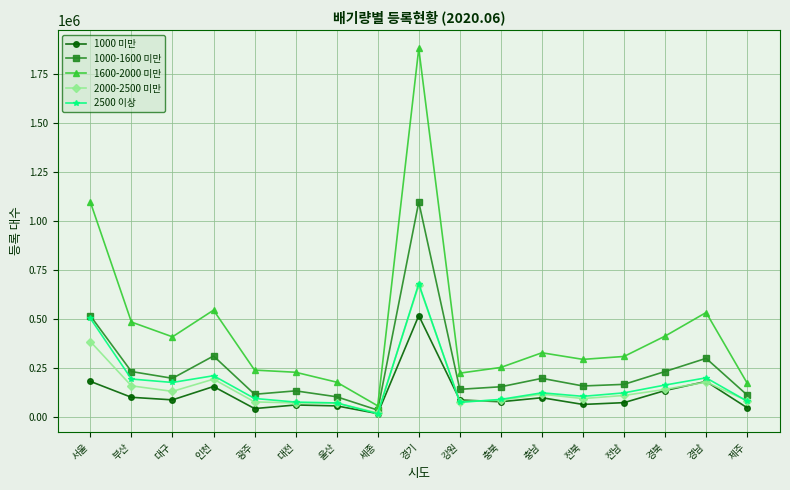

Read the 2500 이상 value at 경남, to the nearest 10.

199380